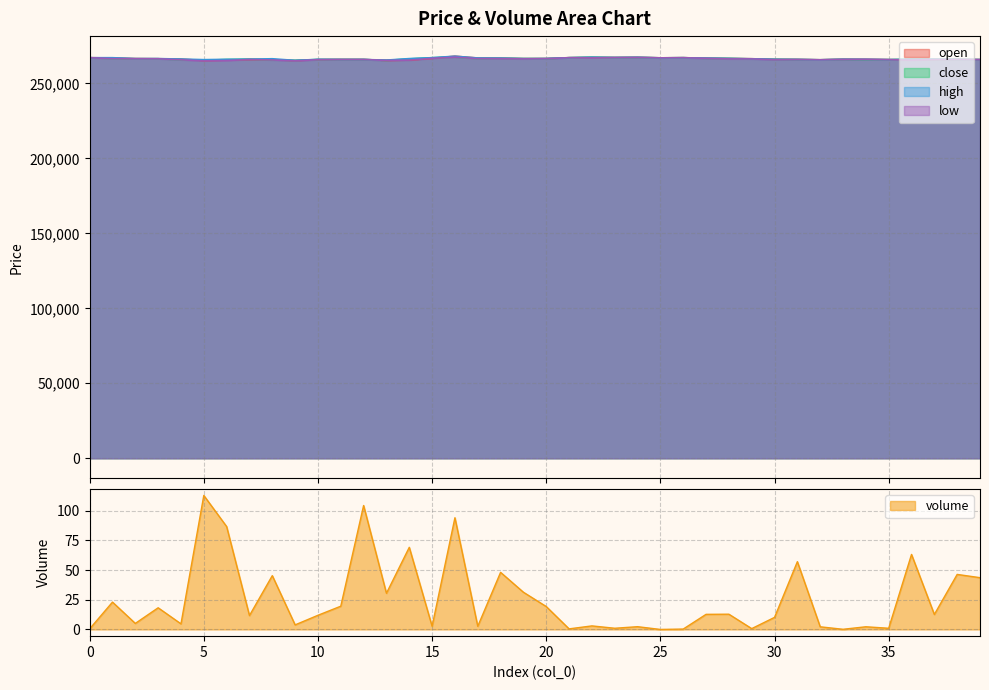

True or false: close and high intersect in this chart.

False